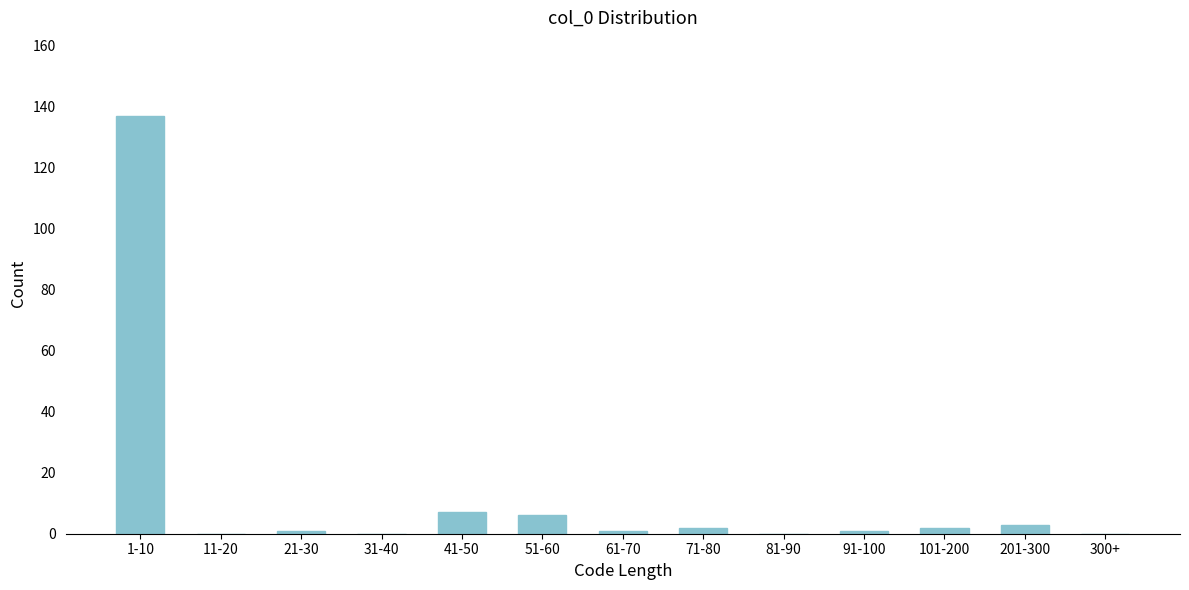

Reading left to right, what are all the values shown in this chart?

1-10=137	11-20=0	21-30=1	31-40=0	41-50=7	51-60=6	61-70=1	71-80=2	81-90=0	91-100=1	101-200=2	201-300=3	300+=0